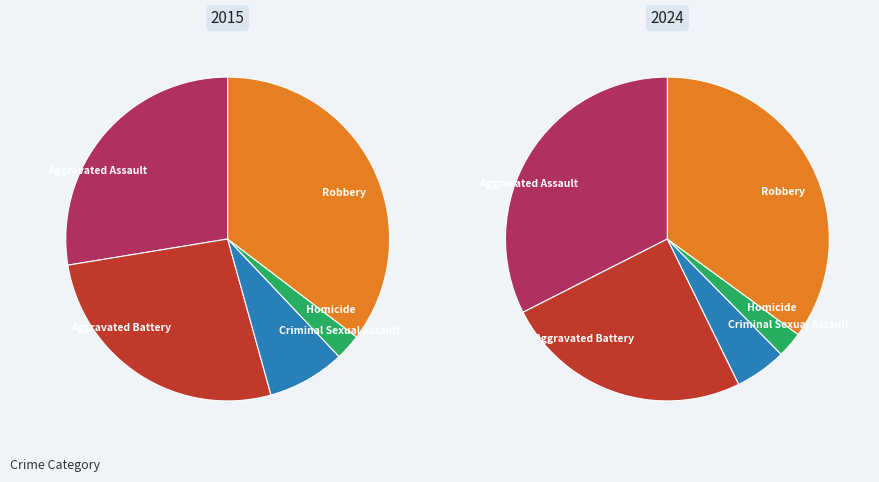

Count the number of slices in the pie.

5